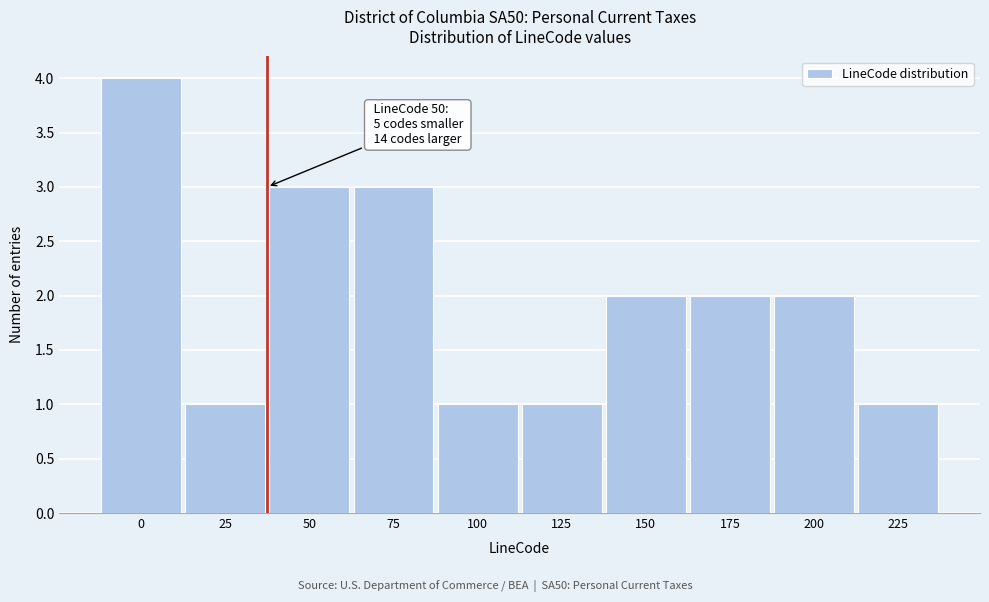

Reading left to right, transcribe all the data shown in this chart.

4	1	3	3	1	1	2	2	2	1